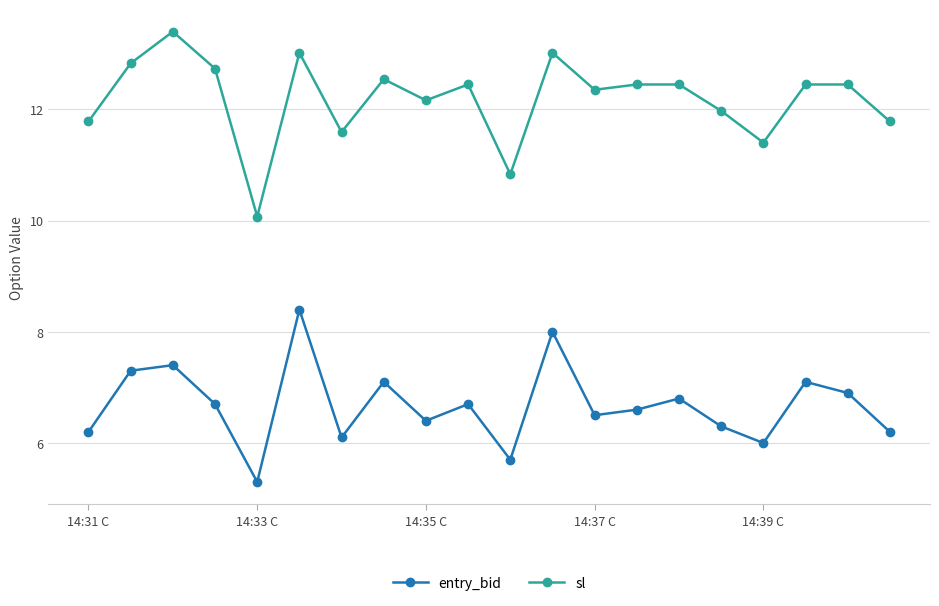

Which series has the largest total across all categories?

sl